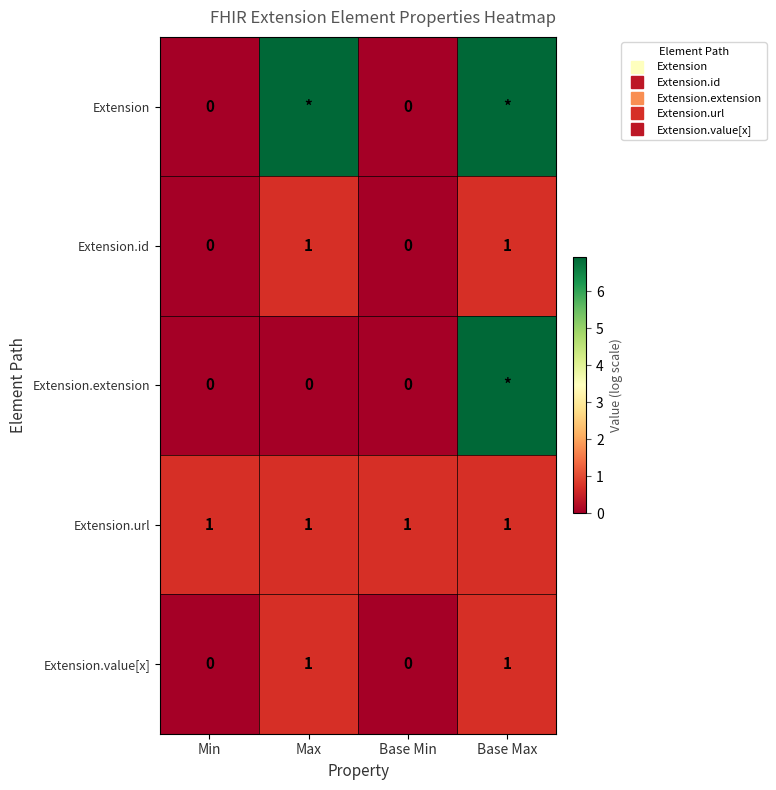

At which category is the sum across all series the highest?

Base Max